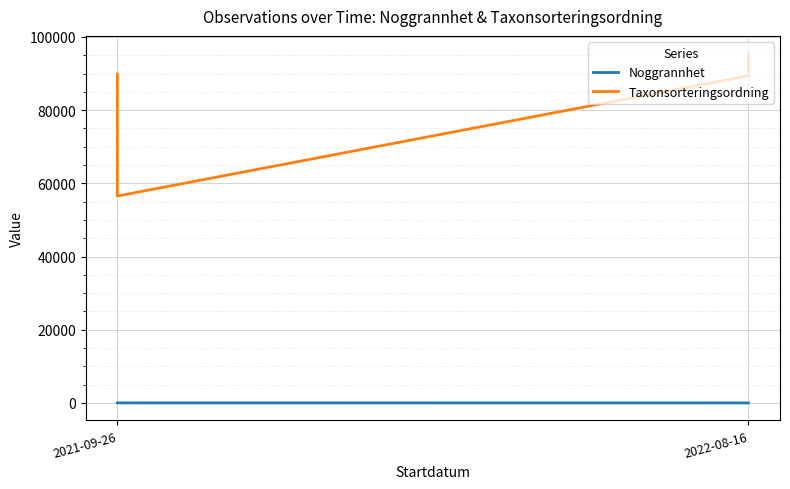

Rank the series by their average value, from highest to lowest.

Taxonsorteringsordning, Noggrannhet